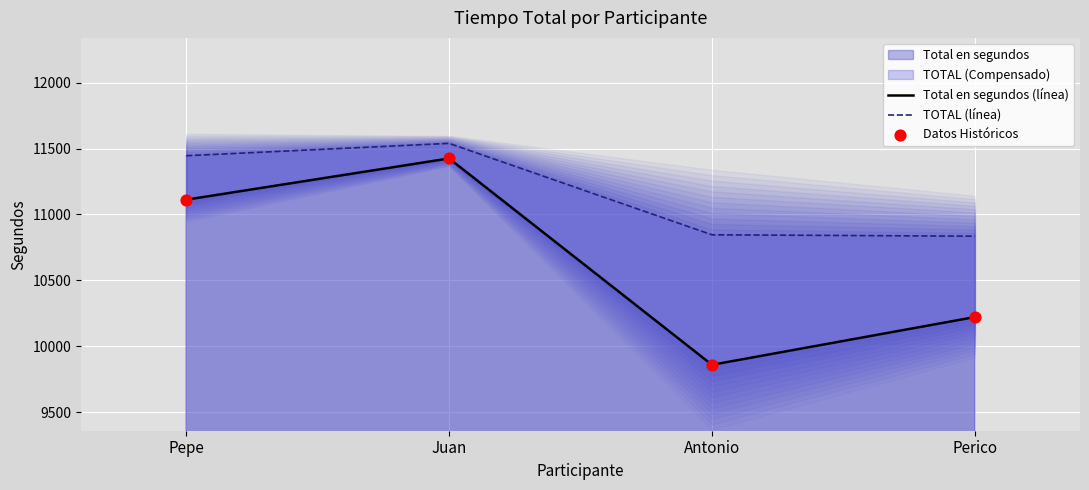

Is the value of Datos Históricos at Pepe greater than the value of Total en segundos (línea) at Juan?

No